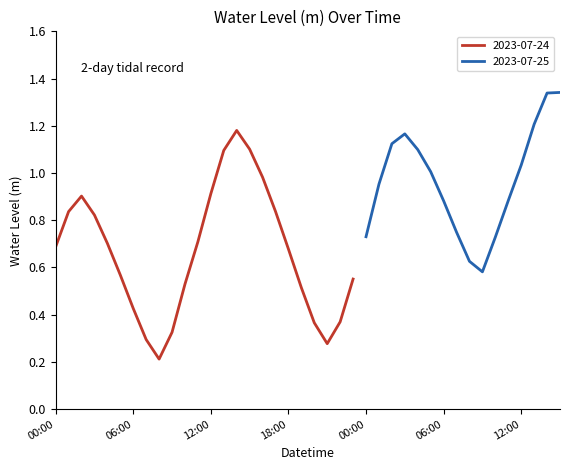

What is the approximate value at 2023-07-25 04:00?

1.1